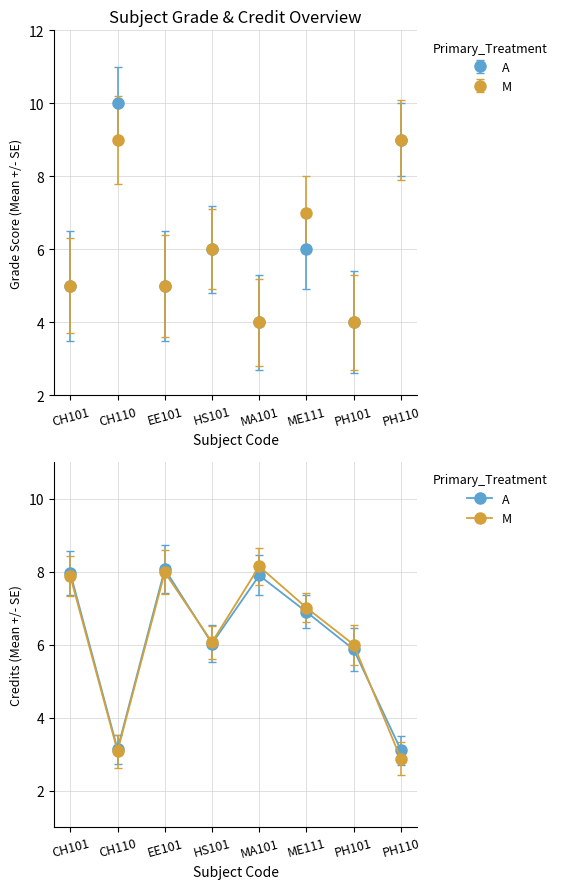

What is the label of the 8th point from the left?

PH110